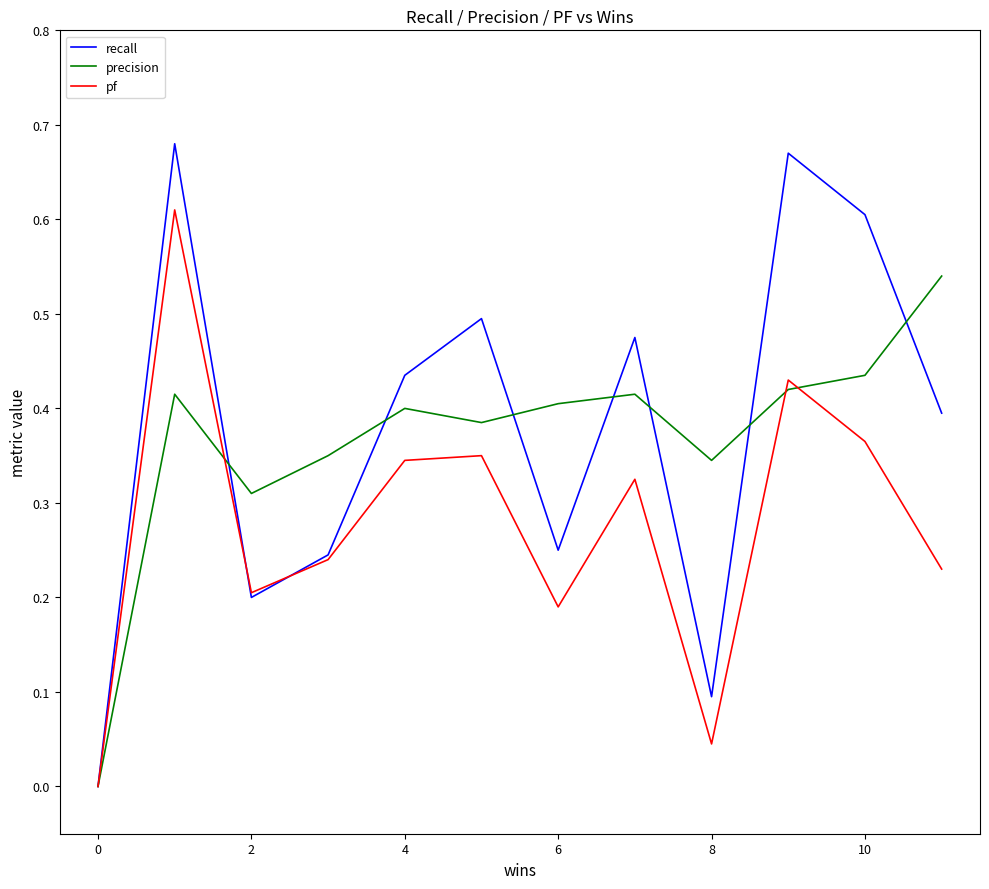

Which series has the largest range (max minus min)?

recall